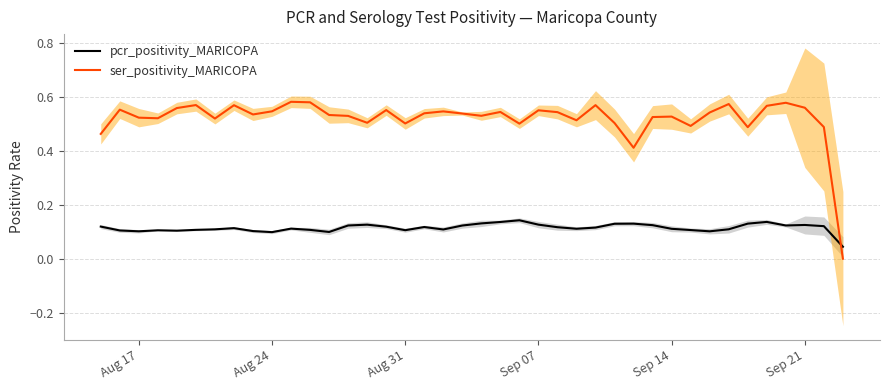

How many intersections are there between pcr_positivity_MARICOPA and ser_positivity_MARICOPA?

1